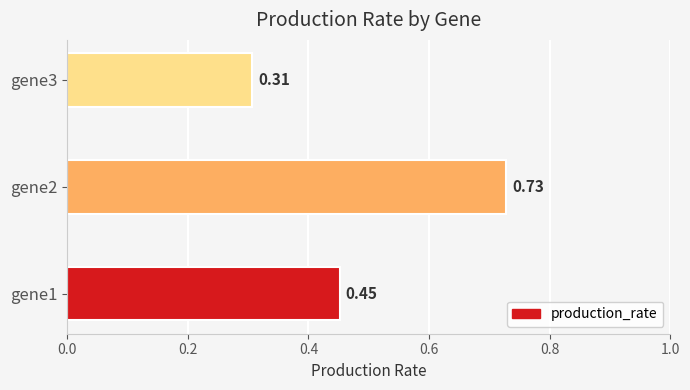

List the labels in order of value, largest first.

gene2, gene1, gene3